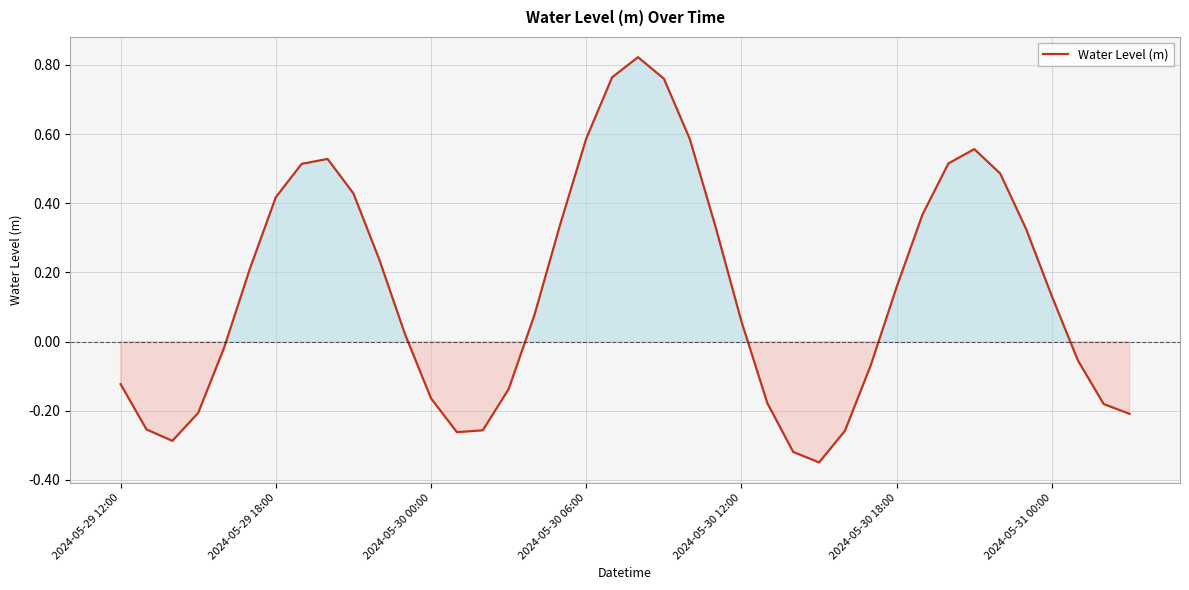

What is the difference between the maximum and minimum values?

1.2